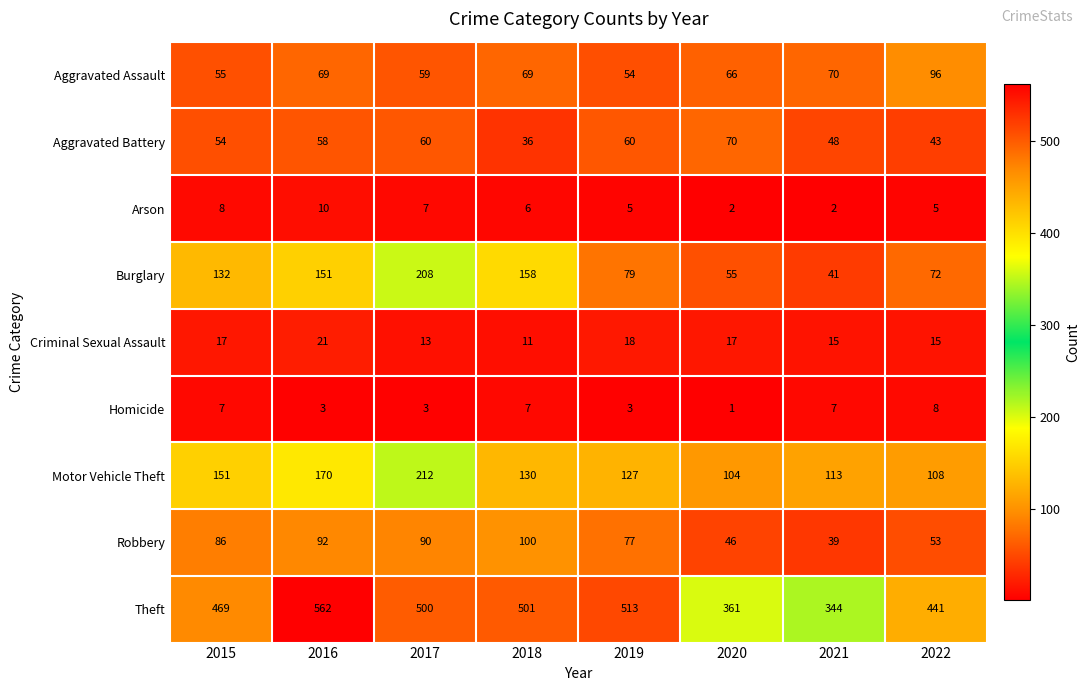

What is the smallest value displayed?

1